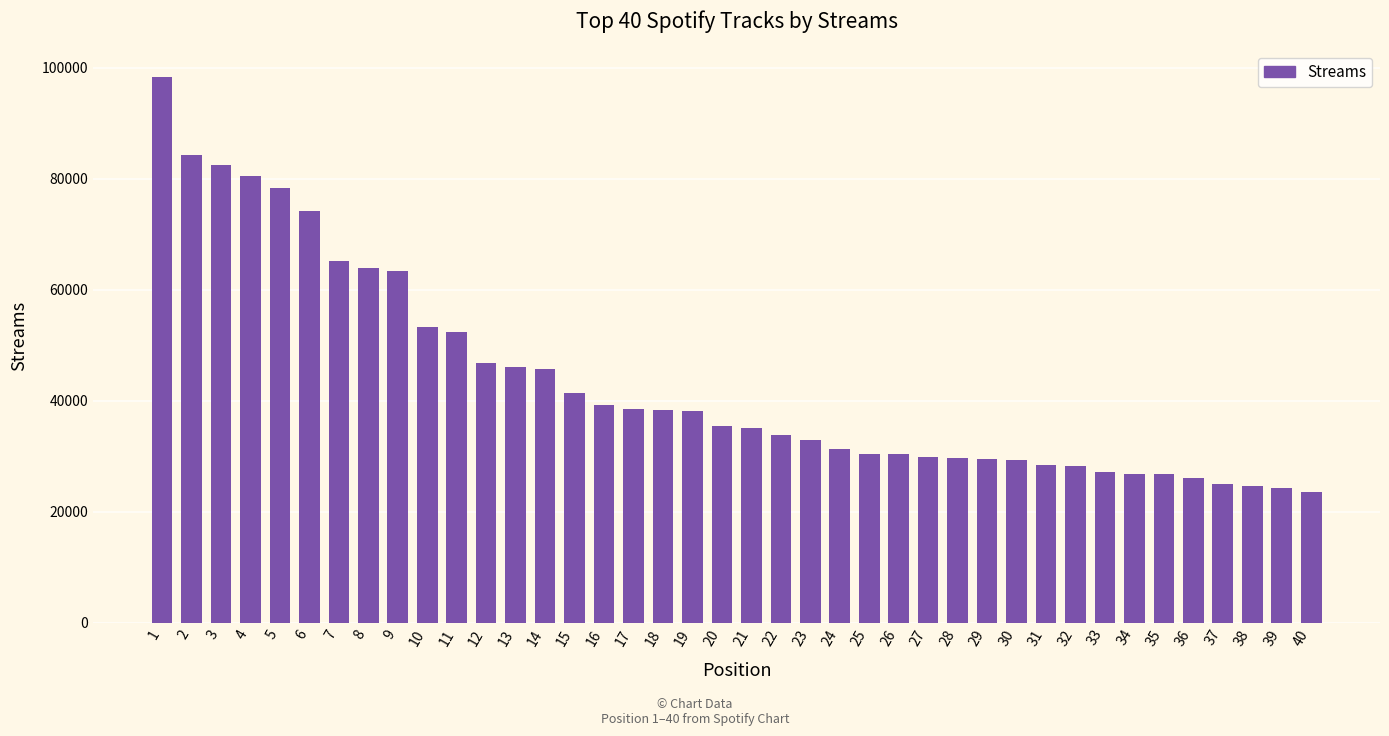

The value at 34 is 26775. True or false?

True